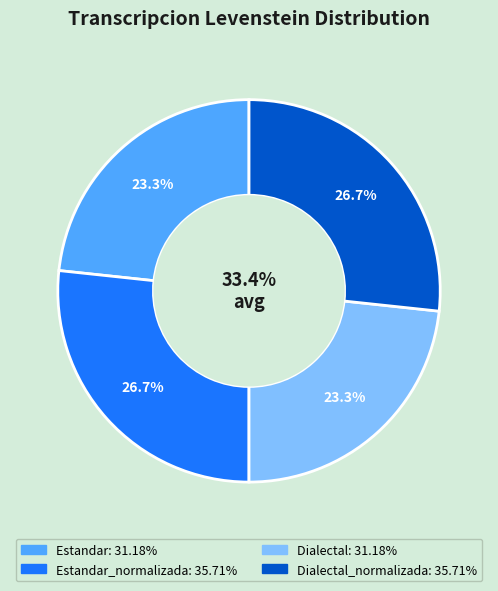

Approximately how many times larger is the value at Estandar_normalizada compared to Dialectal_normalizada?

1.0